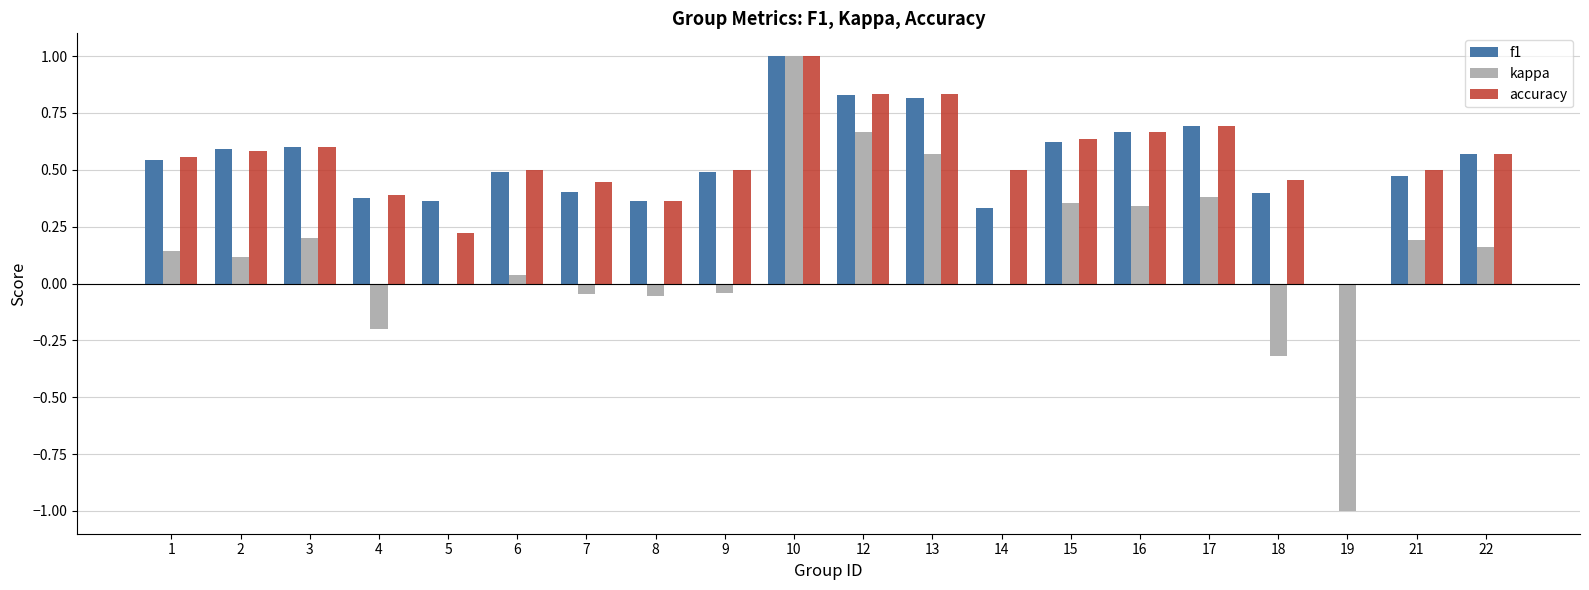

What is the greatest value displayed?

1.0